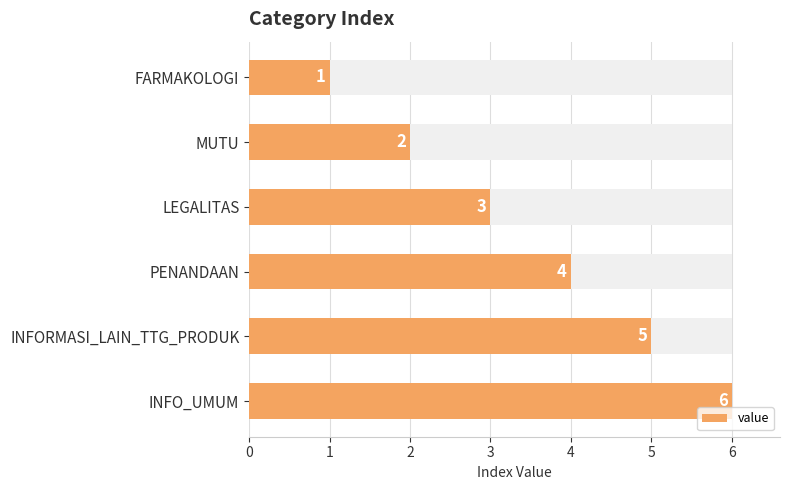

What is the difference between the values at PENANDAAN and INFO_UMUM?

2